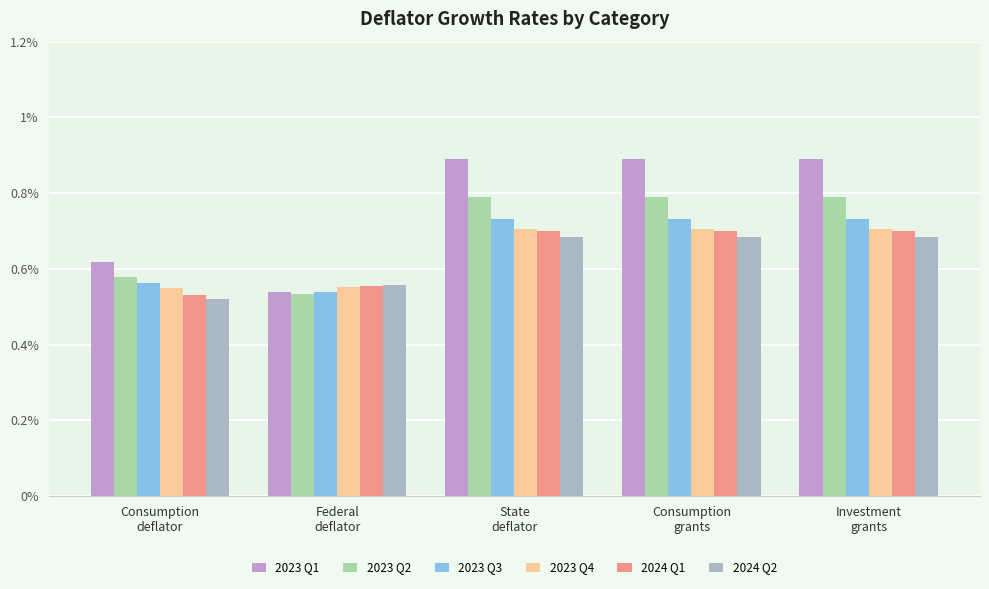

Count the 2024 Q2 values in the range 0 to 1.

5